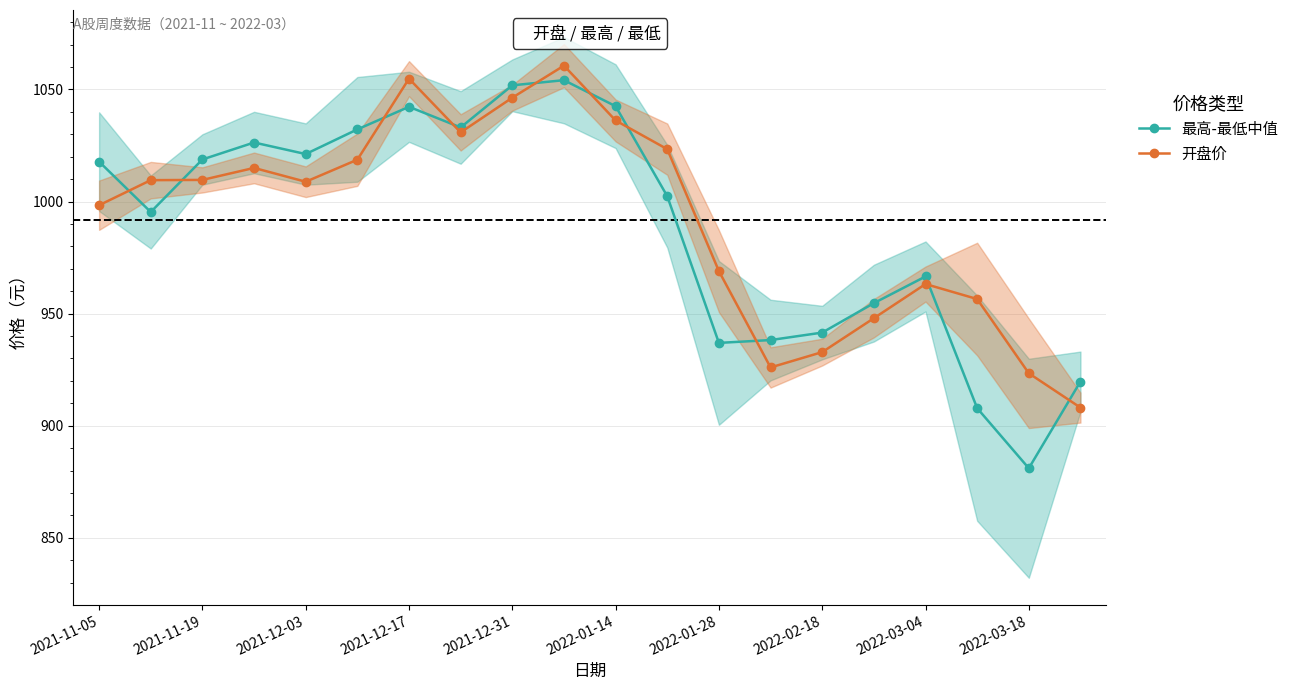

What is the value of the 最高-最低中值 point at the 16th from the left?

954.7